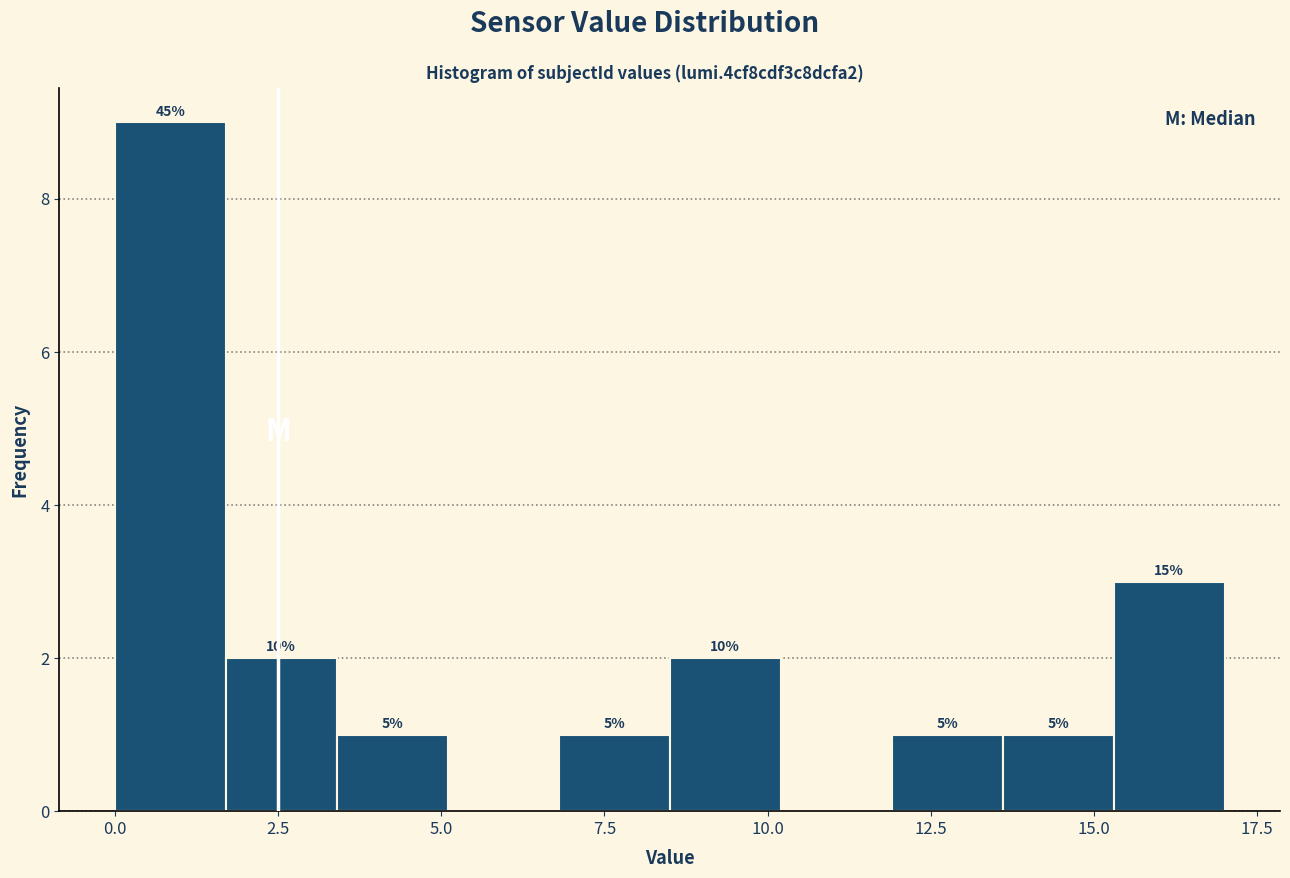

Read against the x-axis, roughly where is the centre of the tallest bar?

1.0